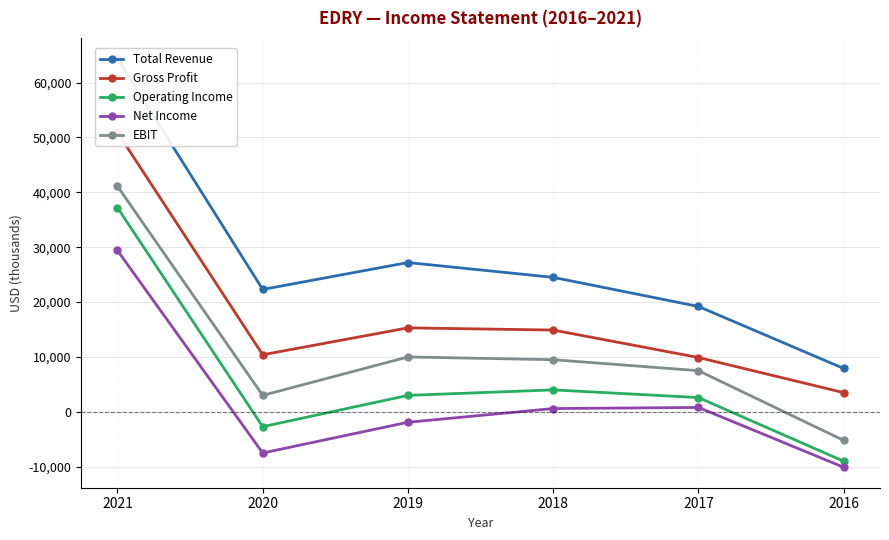

Read the EBIT value at 2021, to the nearest 50.

41100